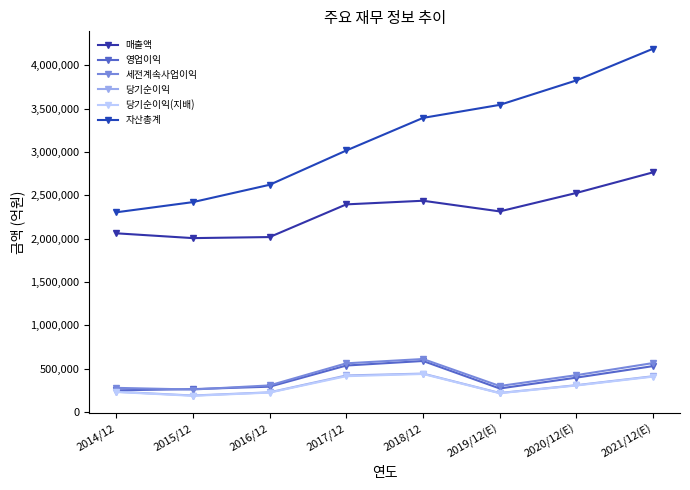

What is the approximate value of 당기순이익(지배) at 2014/12, to the nearest 100?

230800